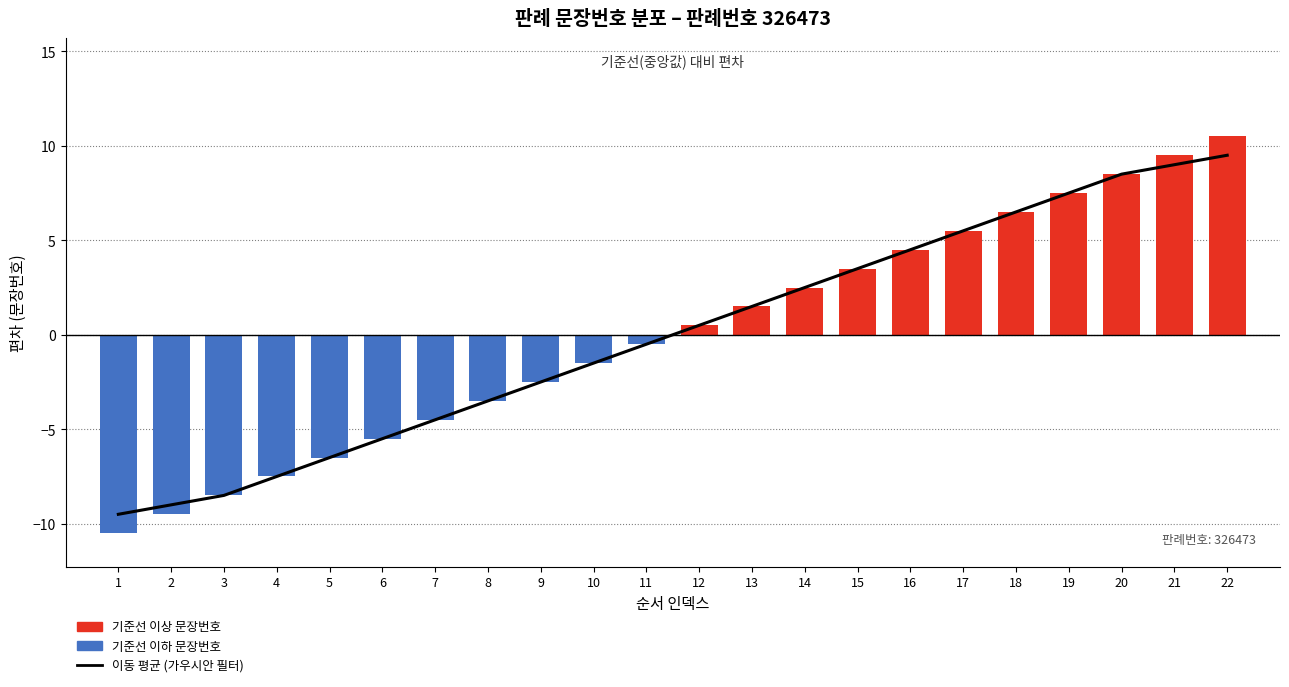

Is it true that the value at 13 is 1.5?

True